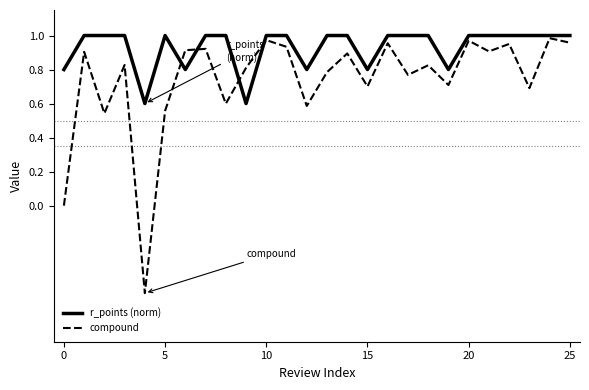

At how many categories does at least one series exceed 0?

26